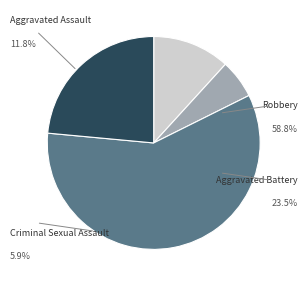

To the nearest percent, what portion does Criminal Sexual Assault represent?

6%